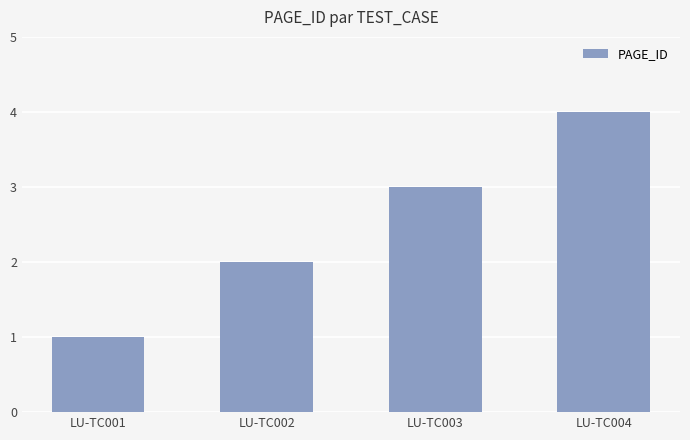

What is the greatest value displayed?

4